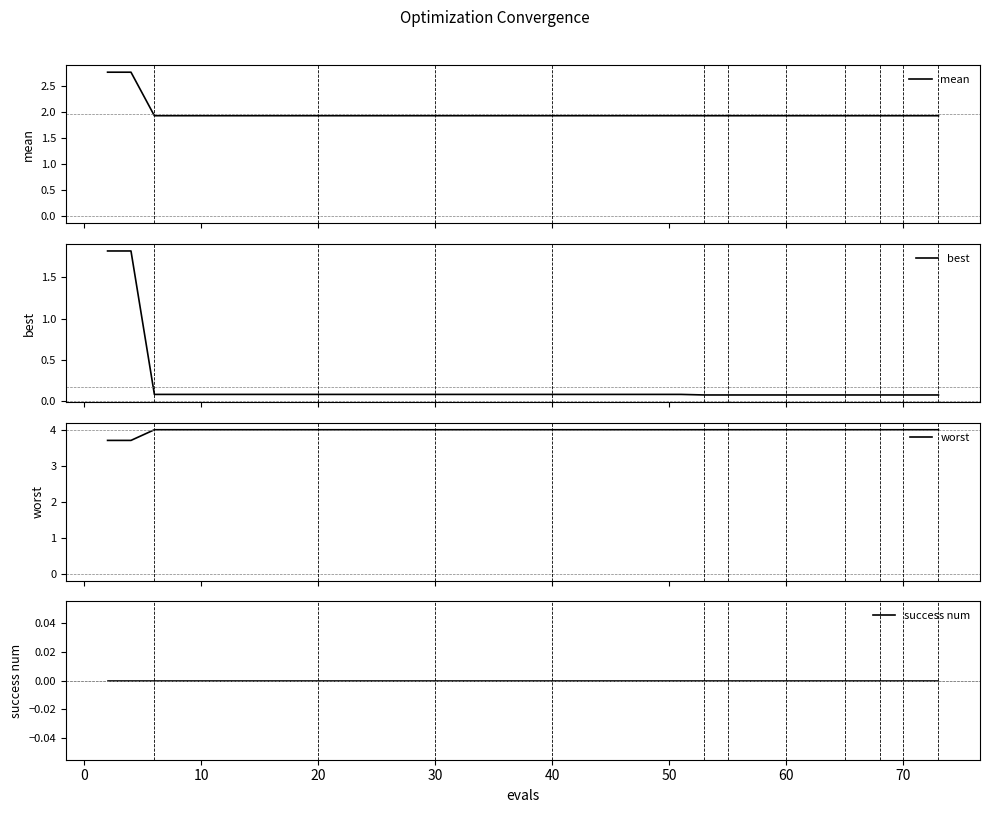

How many distinct data groups are displayed?

4